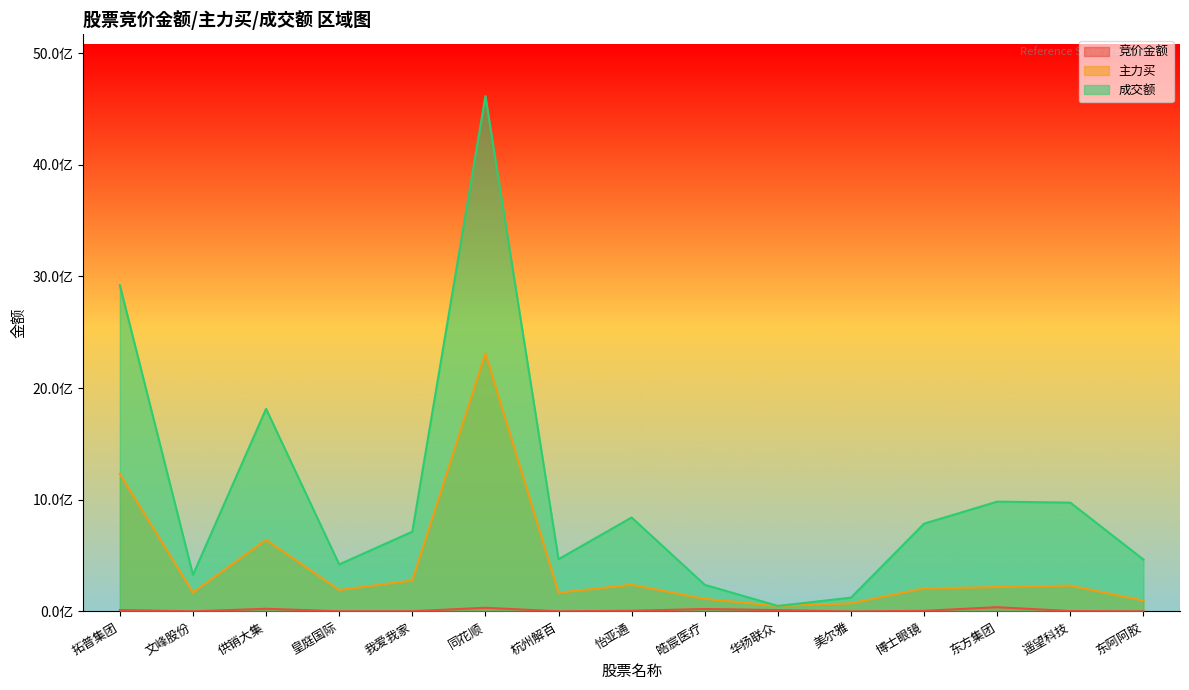

At which category does 主力买 reach its first local valley?

文峰股份